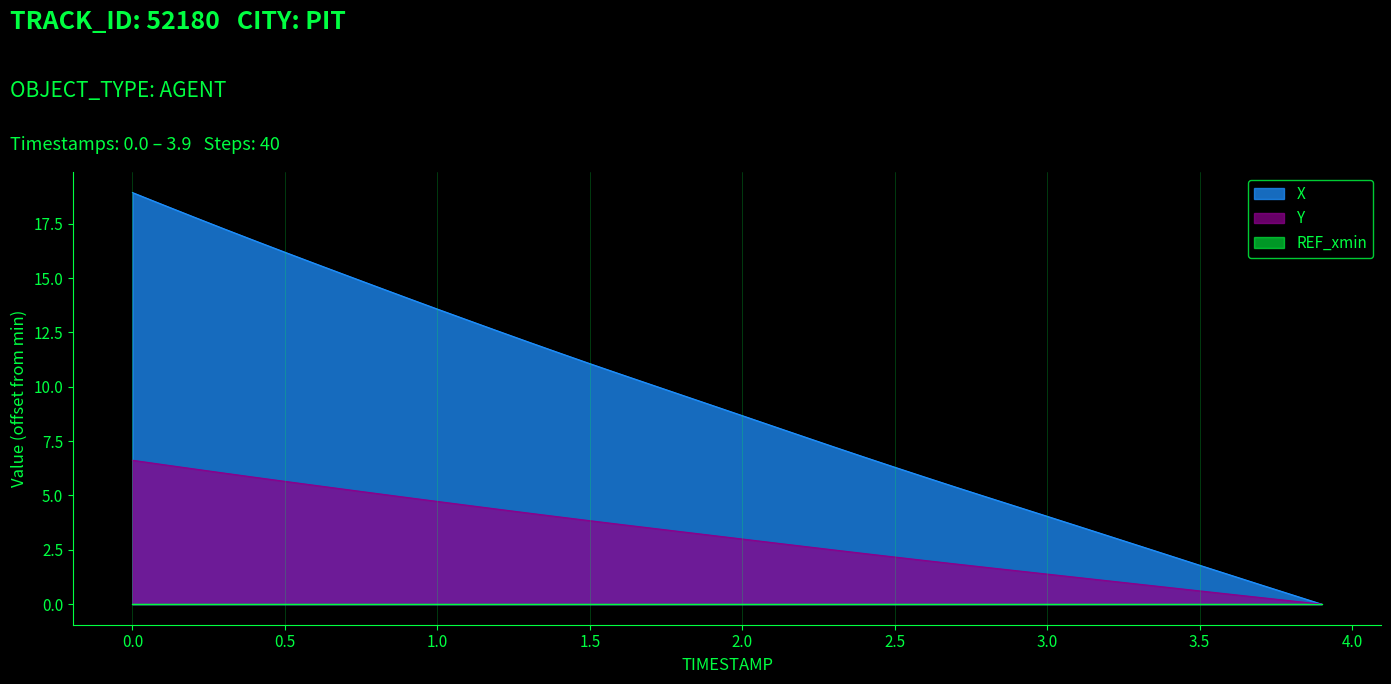

What is the spread (max minus min) of values at 2.0?

8.7